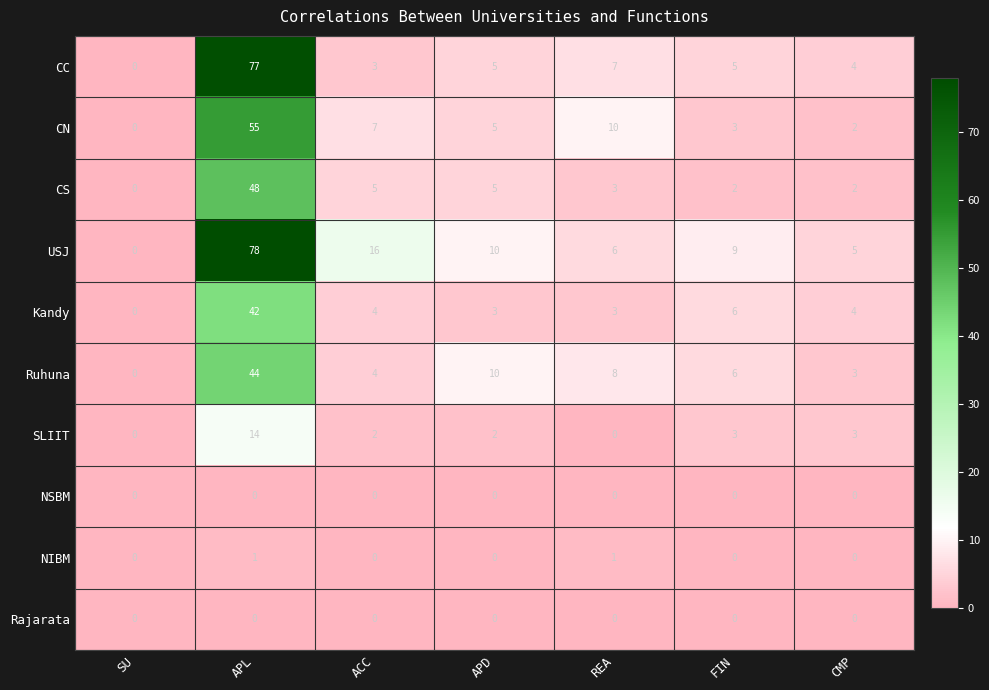

What is the spread (max minus min) of values at FIN?

9